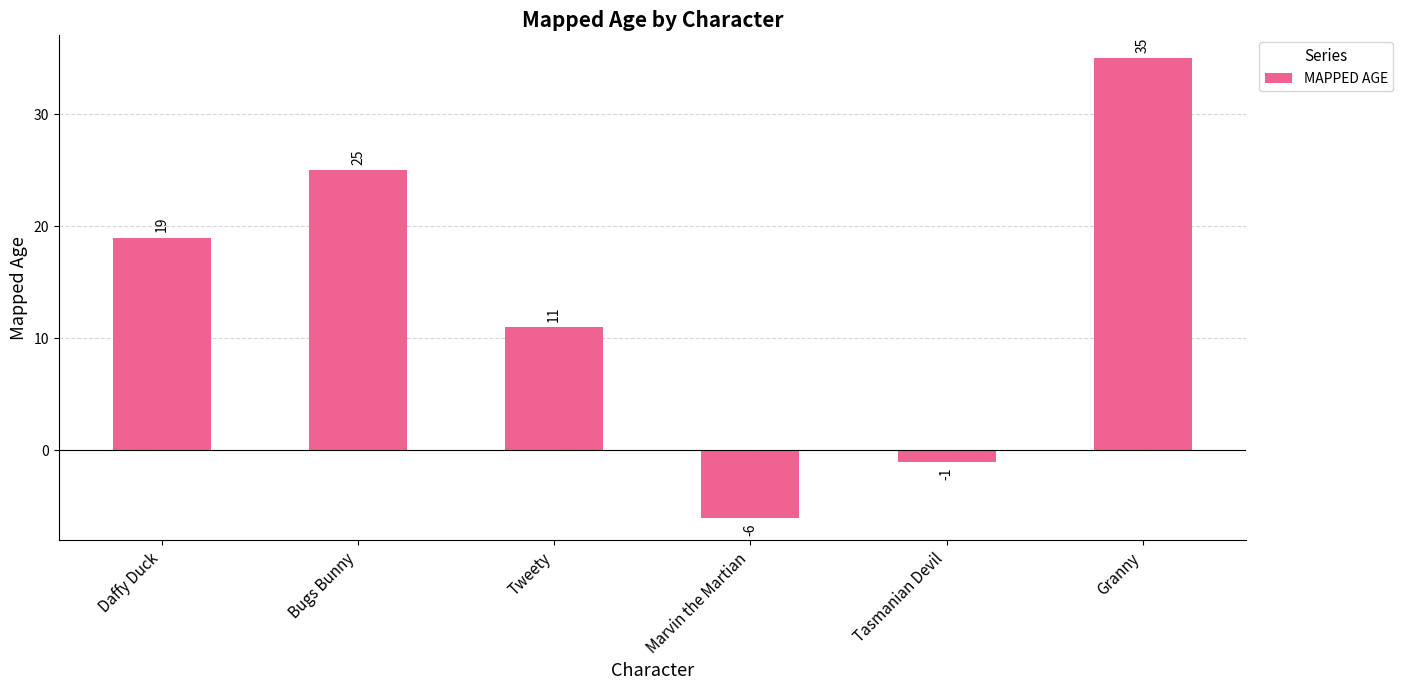

What is the sum of all values?

83